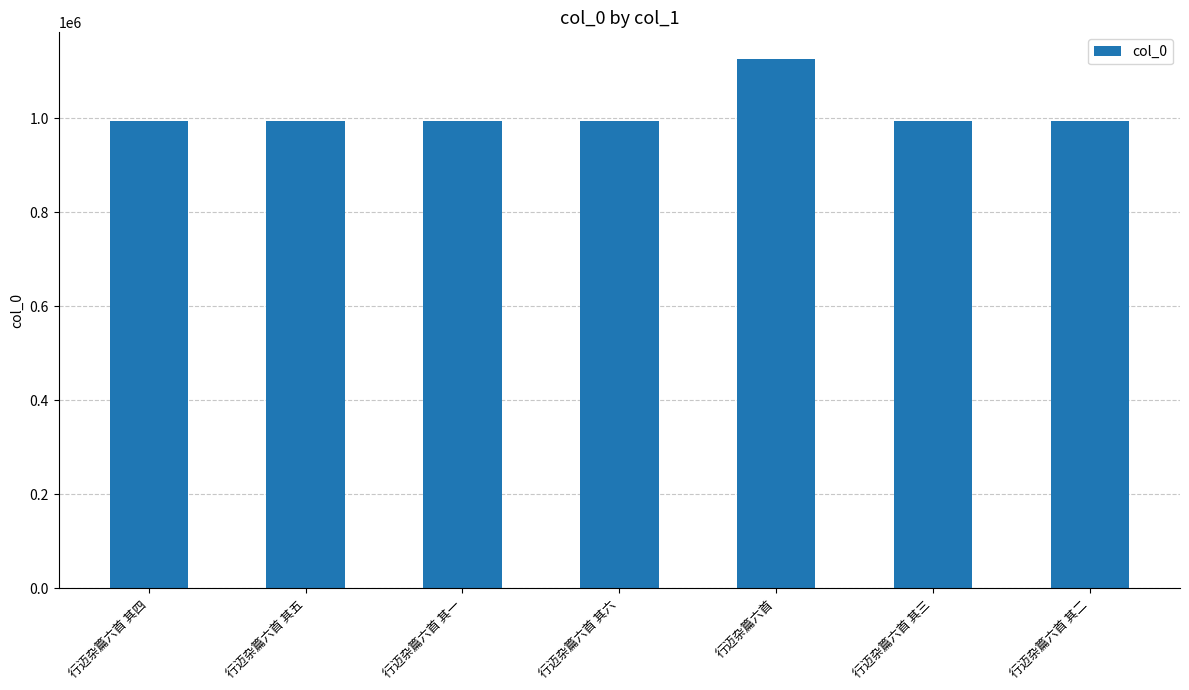

What is the ratio of the value at 行迈杂篇六首 其六 to the value at 行迈杂篇六首 其四?

1.0